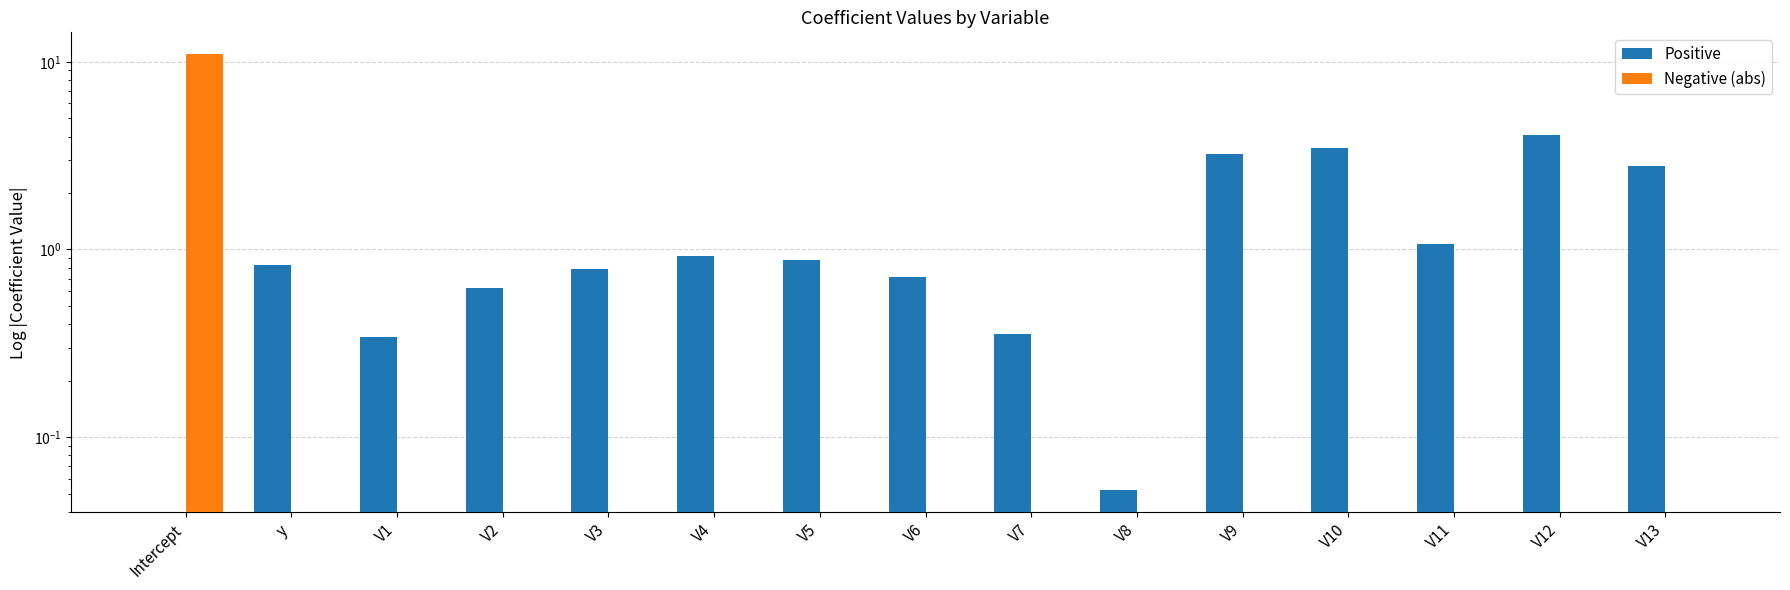

The value of Positive at Intercept is 0.0. True or false?

True